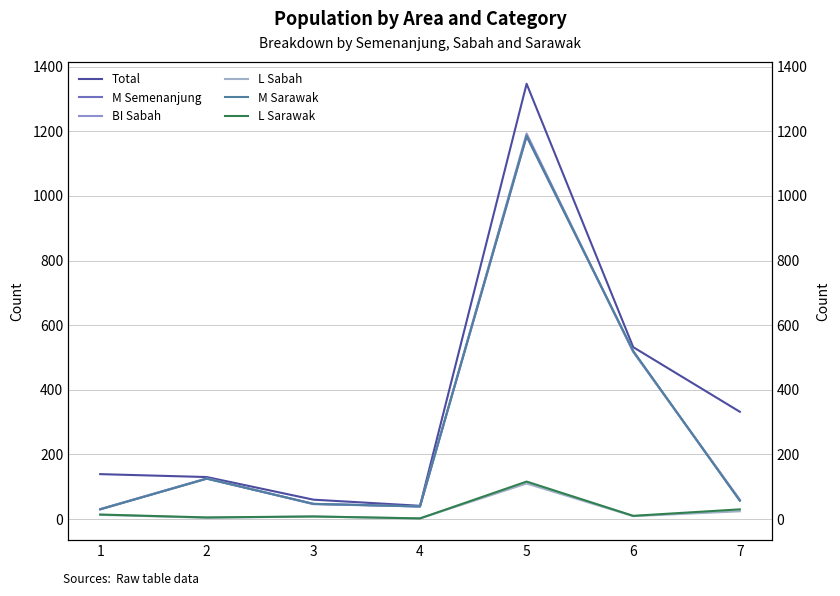

What are all the series names shown in the legend?

Total, M Semenanjung, BI Sabah, L Sabah, M Sarawak, L Sarawak